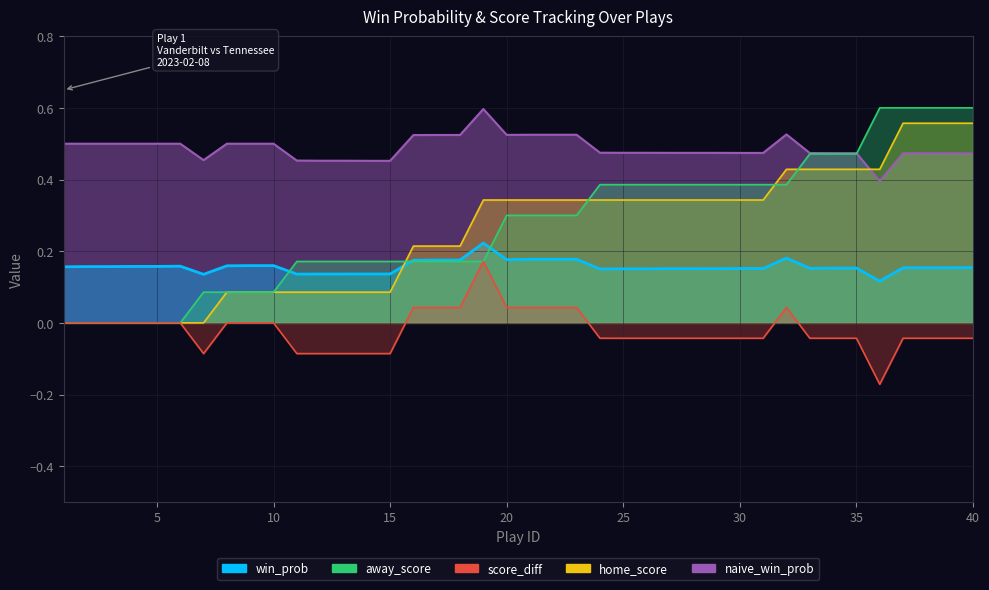

The away_score series shows 0.2 at 11. True or false?

True